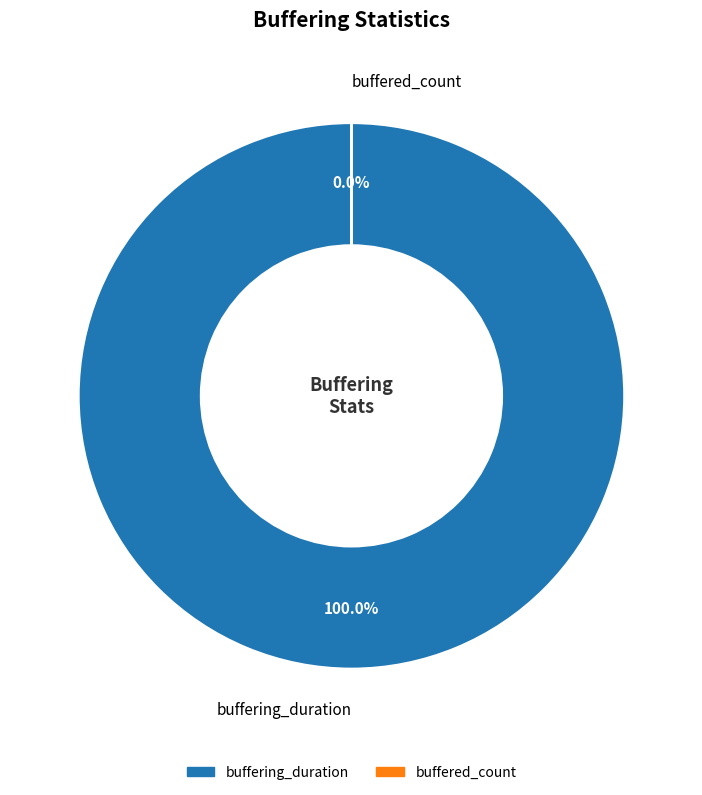

Combined, what portion of the pie is buffering_duration and buffered_count?

100.0%